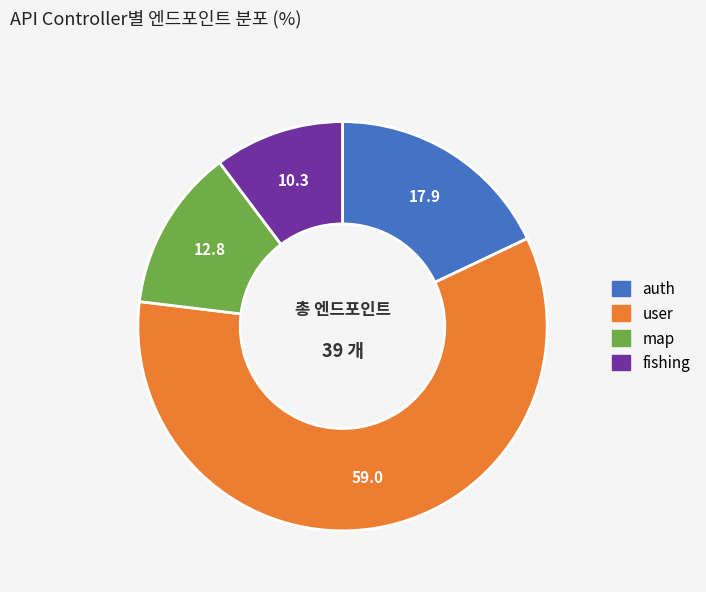

How many segments does this pie chart have?

4